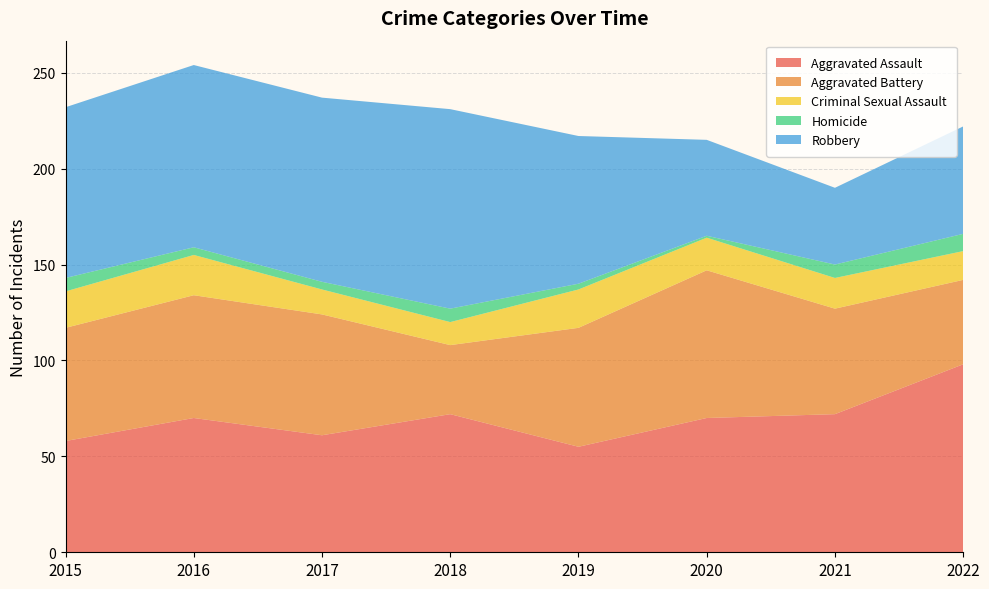

Reading left to right, transcribe all the data shown in this chart.

Aggravated Assault: 58	70	61	72	55	70	72	98
Aggravated Battery: 59	64	63	36	62	77	55	44
Criminal Sexual Assault: 19	21	13	12	20	17	16	15
Homicide: 7	4	4	7	3	1	7	9
Robbery: 89	95	96	104	77	50	40	56